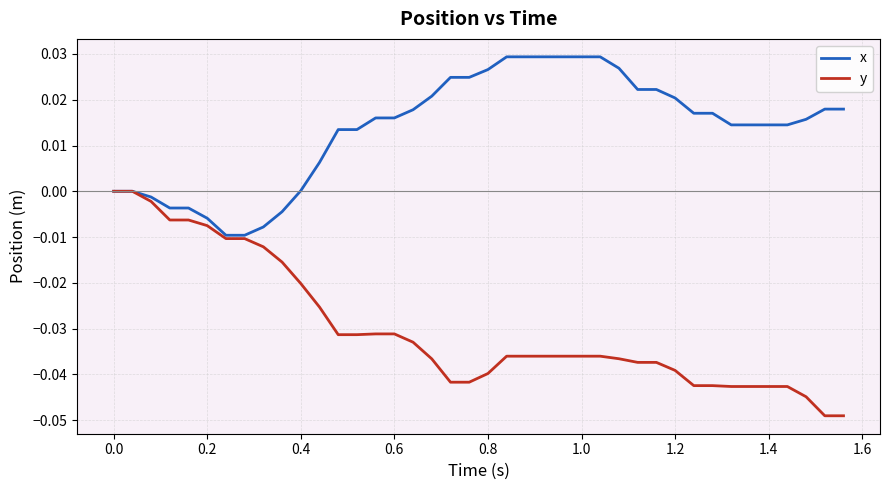

Which series has the largest range (max minus min)?

y